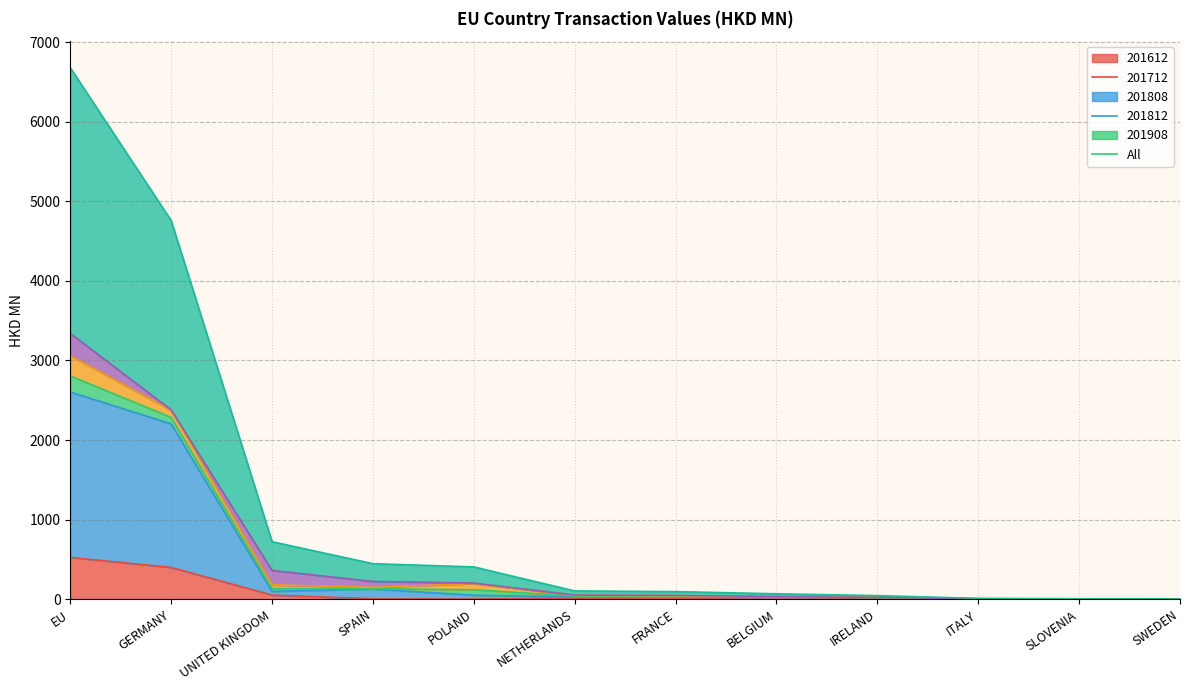

Which series has the largest range (max minus min)?

All